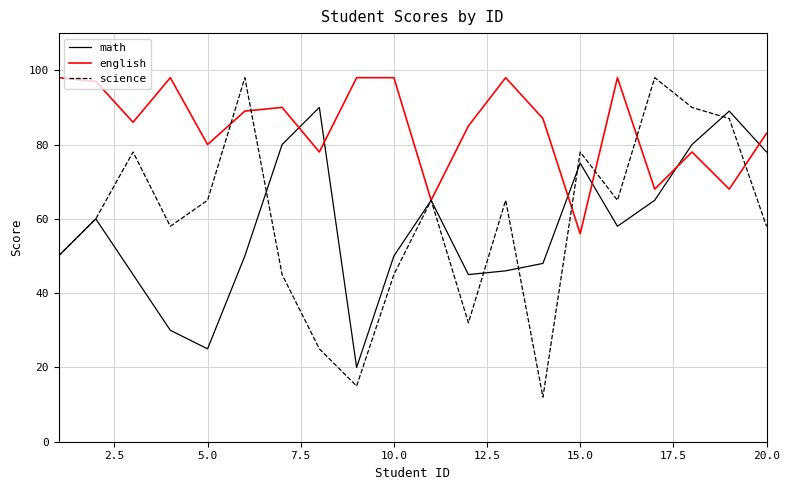

Which series has the largest range (max minus min)?

science